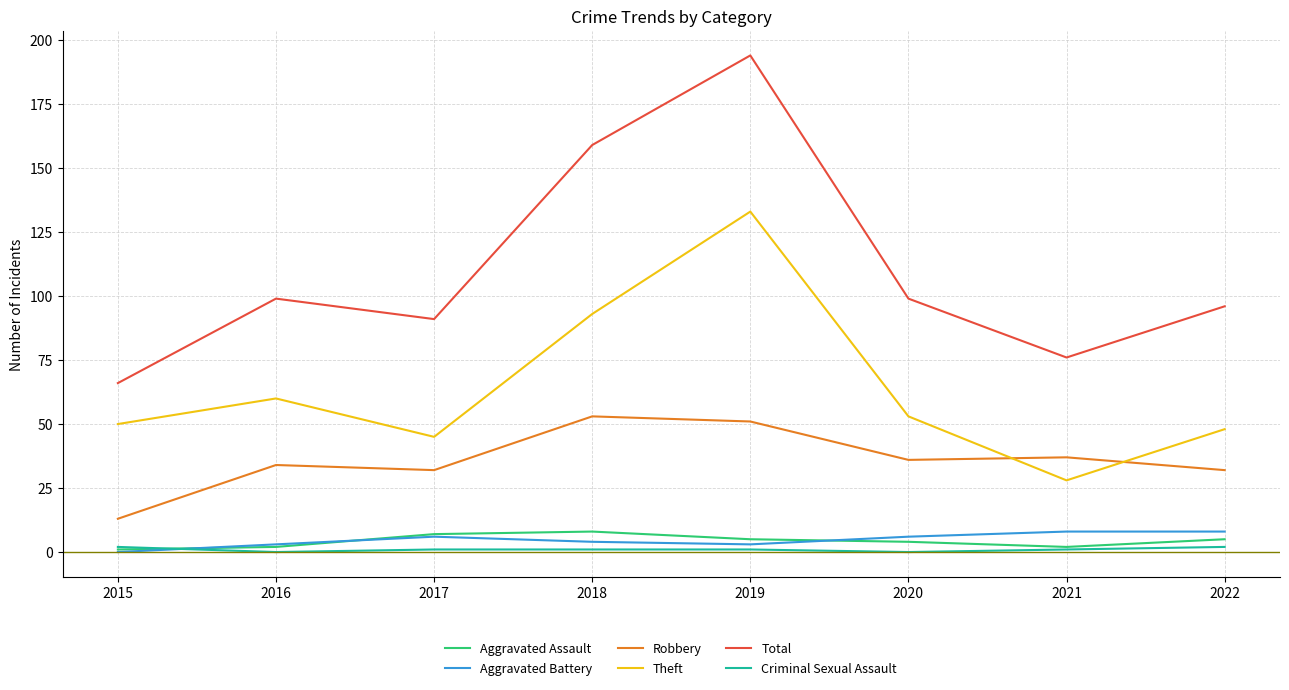

True or false: Aggravated Assault has a value of 8 at 2018.

True